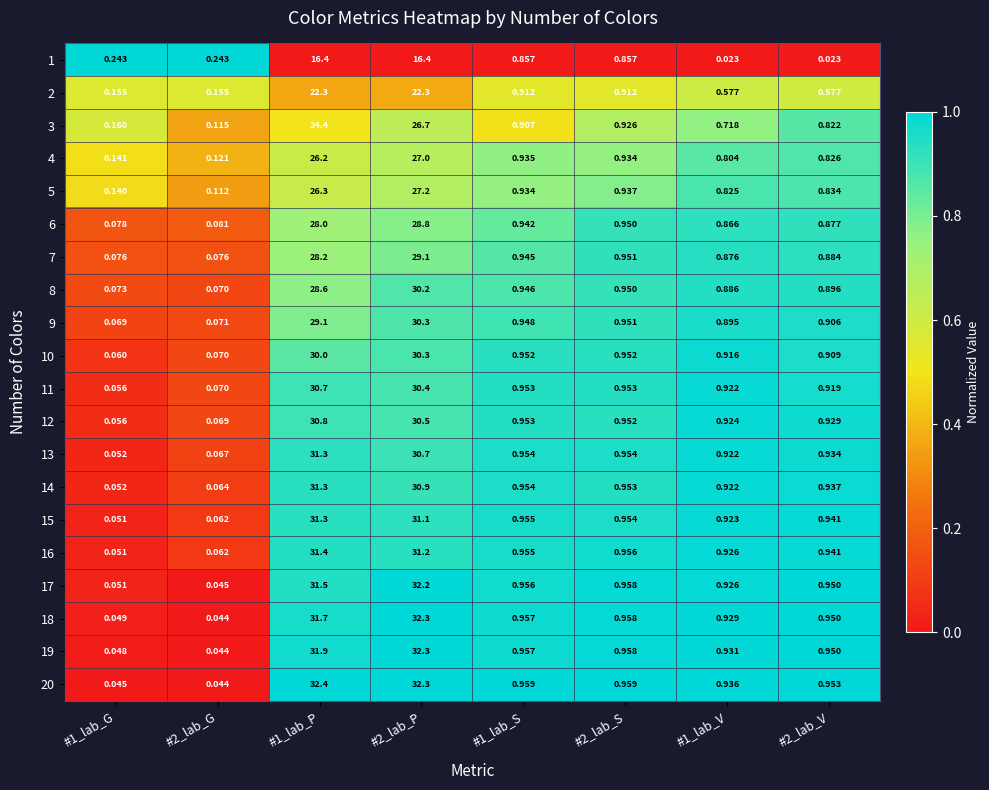

Is the value of 9 at #2_lab_P greater than the value of 19 at #1_lab_S?

Yes